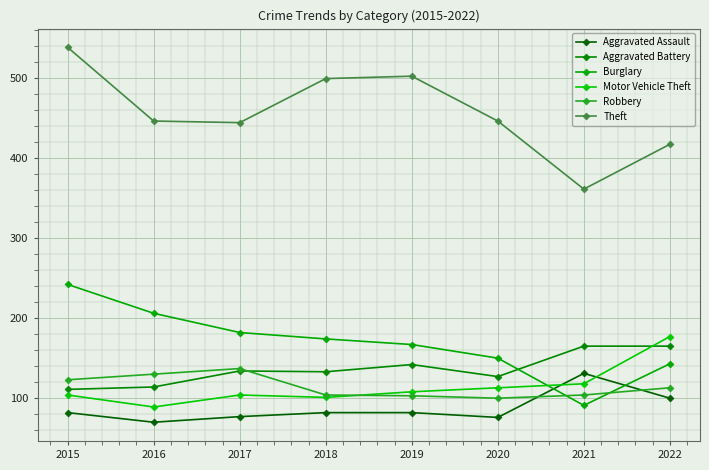

Reading right to left, what are all the values shown in this chart?

Aggravated Assault: 100	131	76	82	82	77	70	82
Aggravated Battery: 165	165	127	142	133	134	114	111
Burglary: 143	91	150	167	174	182	206	242
Motor Vehicle Theft: 177	118	113	108	101	104	89	104
Robbery: 113	104	100	103	104	137	130	123
Theft: 417	361	446	502	499	444	446	538